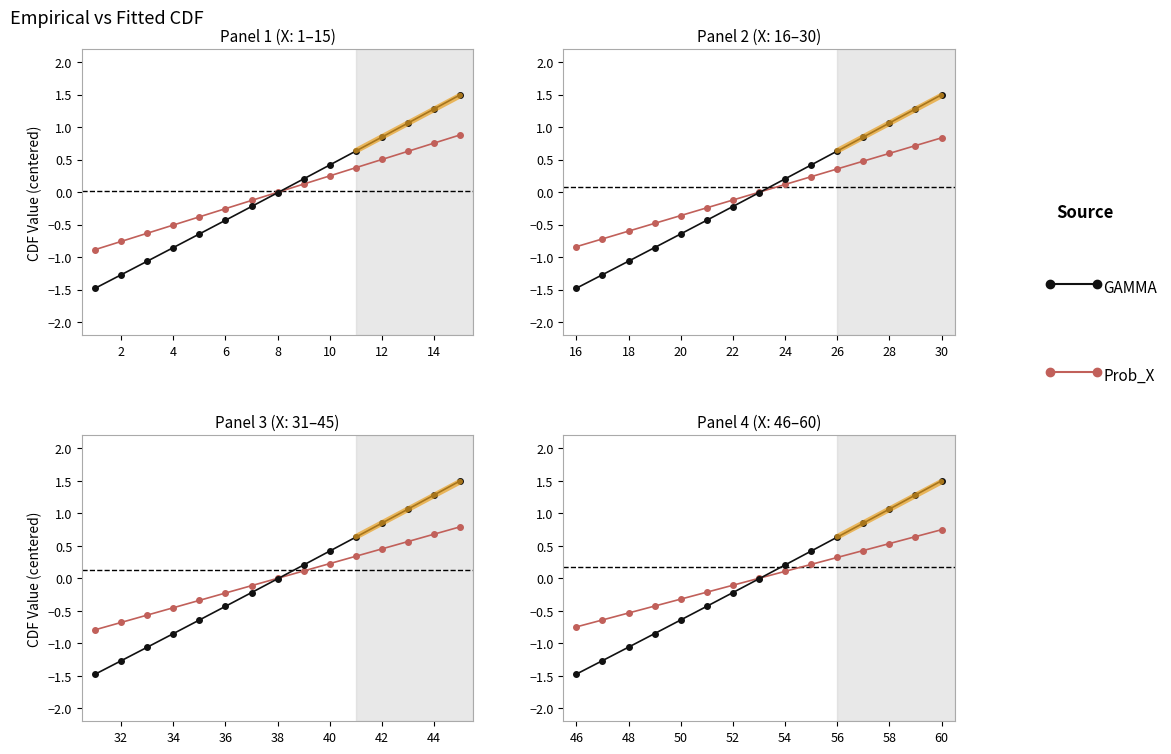

Rank the series by their maximum value, from lowest to highest.

Prob_X, GAMMA